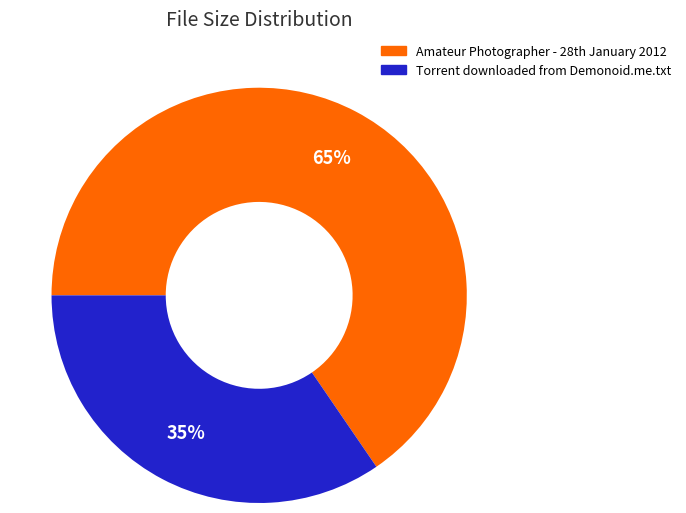

Does any single category account for the majority?

Yes